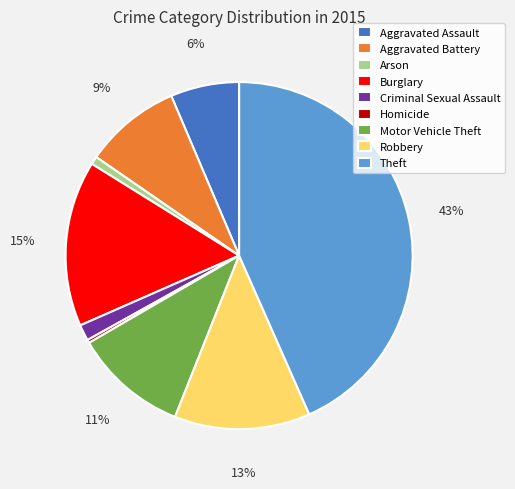

Does Homicide represent more than half of the total?

No